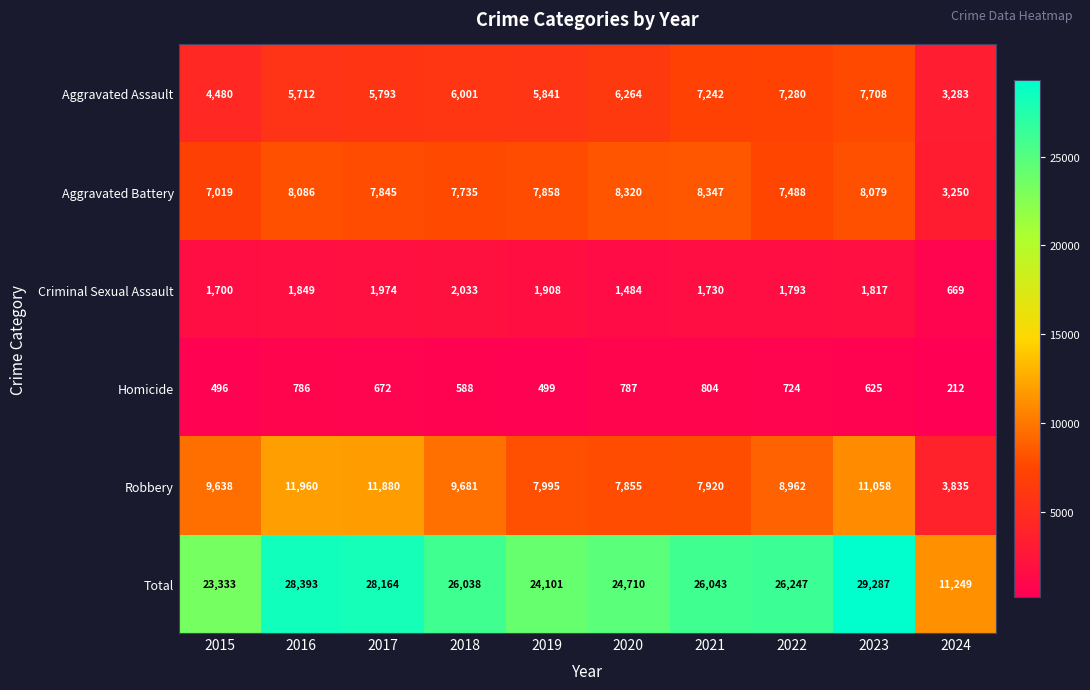

What value does the Total series have at 2017?

28164